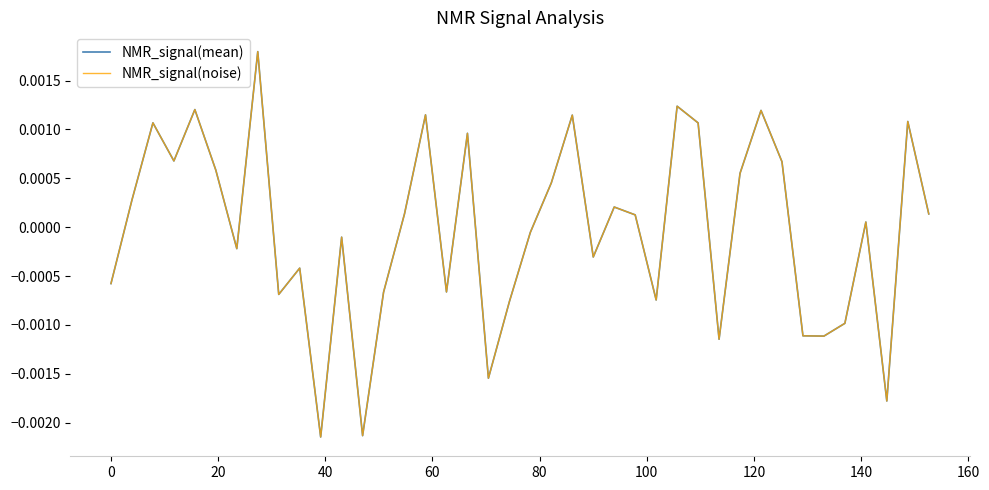

True or false: NMR_signal(noise) and NMR_signal(mean) cross at least once.

False